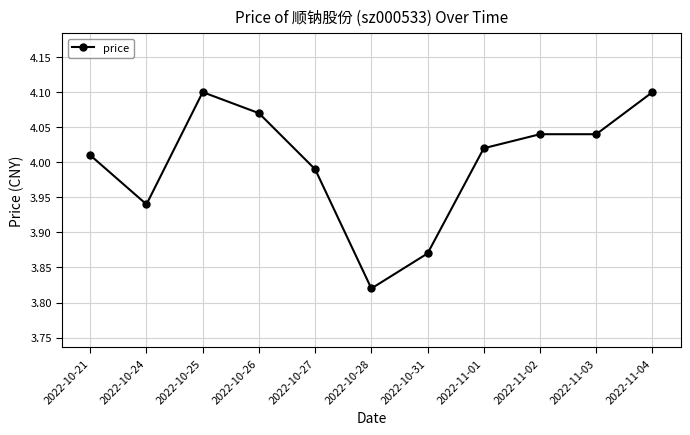

At which category does the data reach its first local valley?

2022-10-24